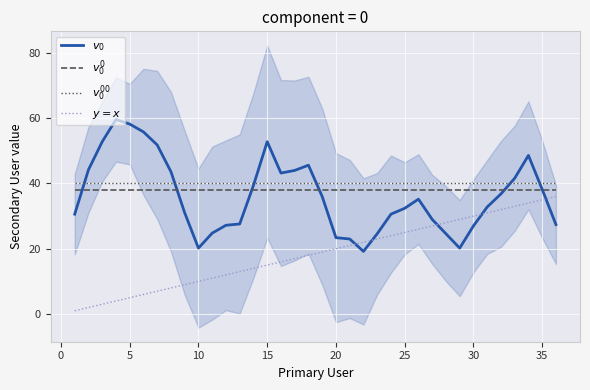

Does the chart display data point markers on the line(s)?

No